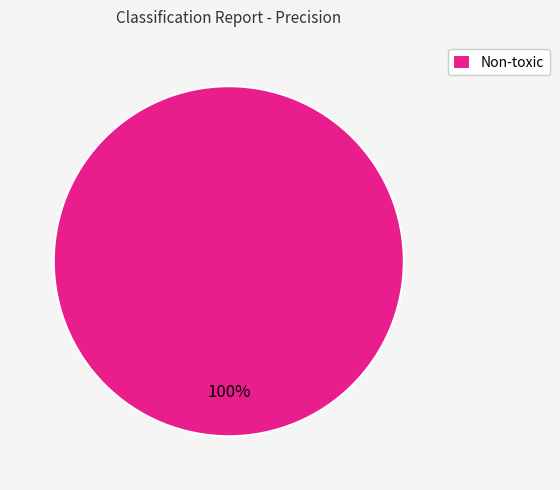

Is it true that Non-toxic is 100% of the pie?

True